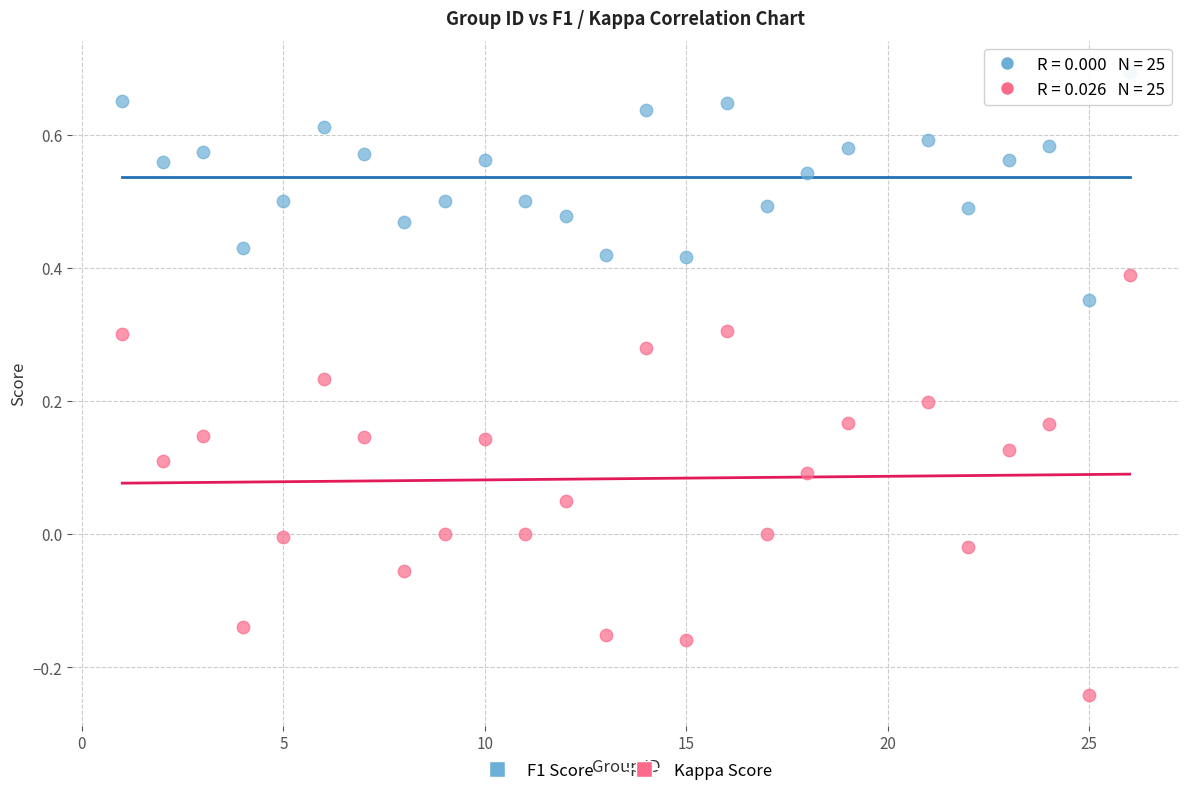

Which series has the widest spread of Y values?

Kappa Score